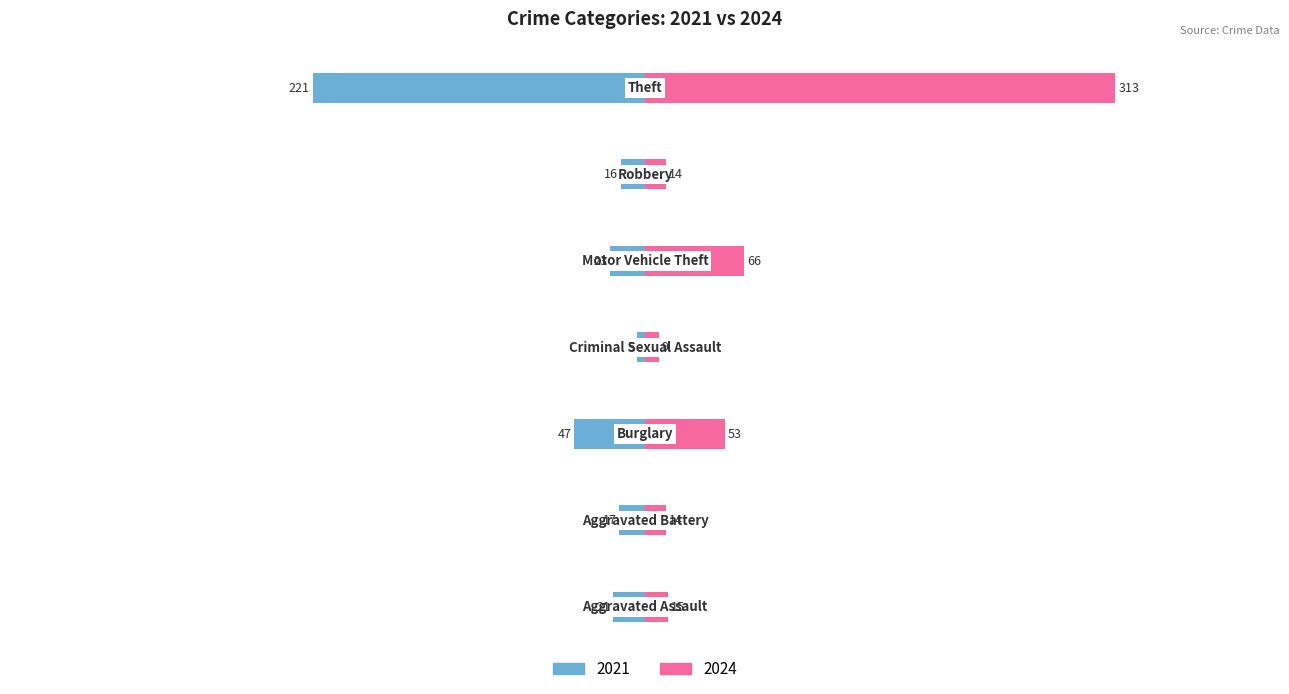

What is the difference between the second highest and minimum values in the 2024 series?

57